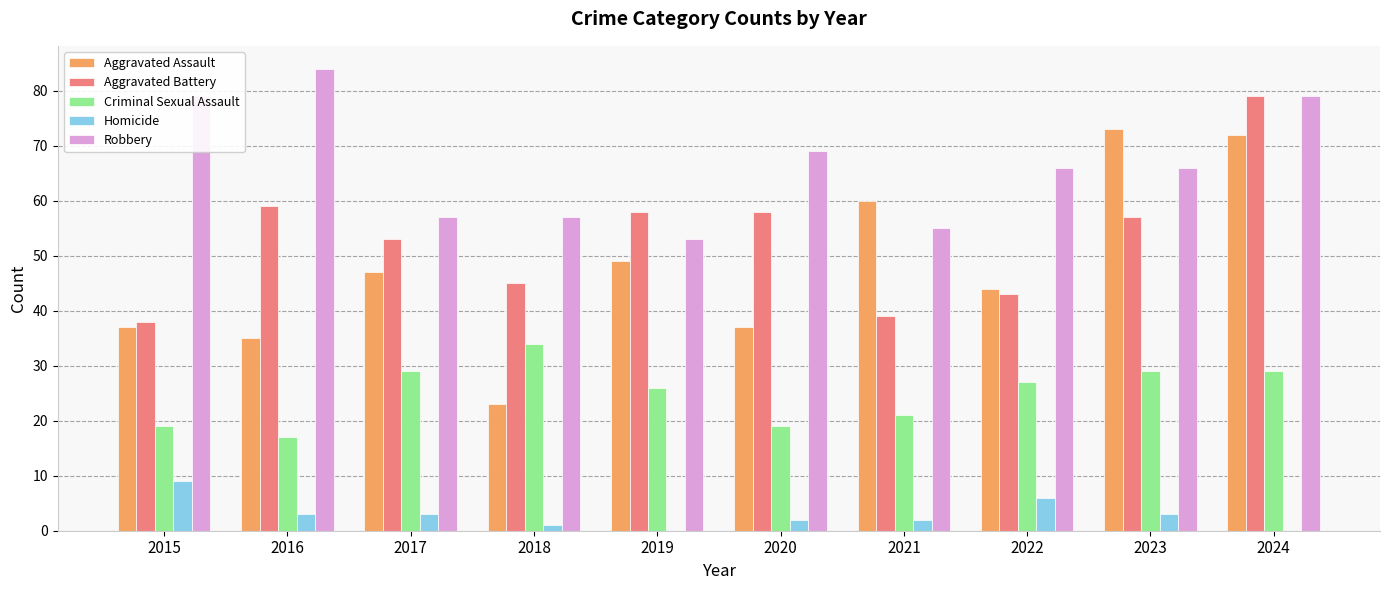

Which series changed the most between 2017 and 2018?

Aggravated Assault